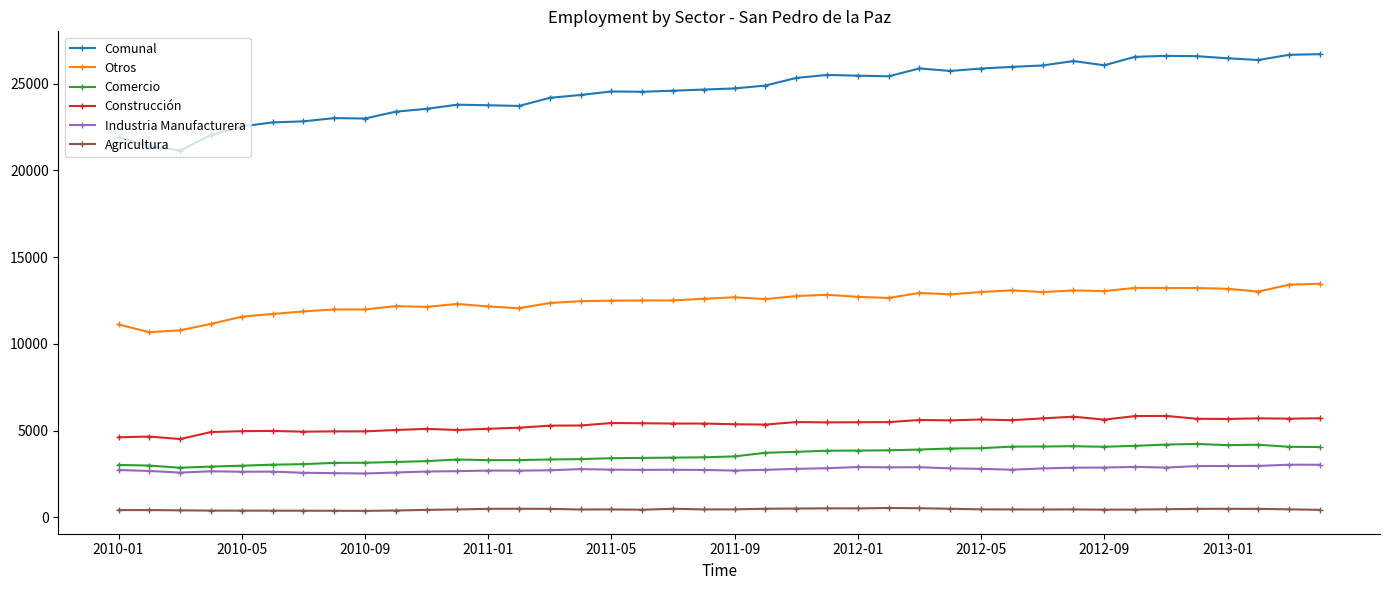

What is the greatest value displayed?

26694